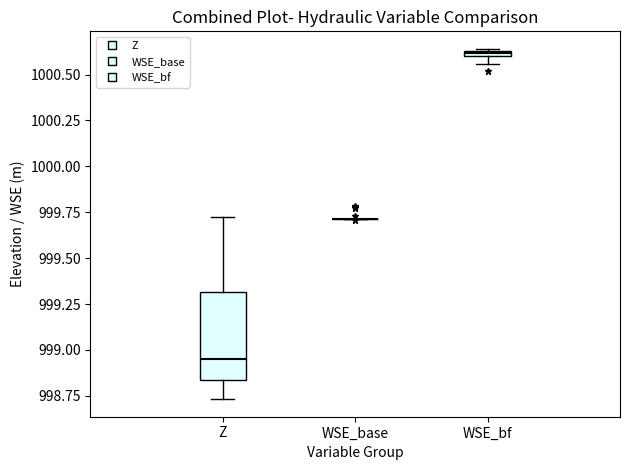

Where does the median line of the box for Z sit on the y-axis? The values are not printed on the chart, so give them approximately, as read against the axis.

998.95